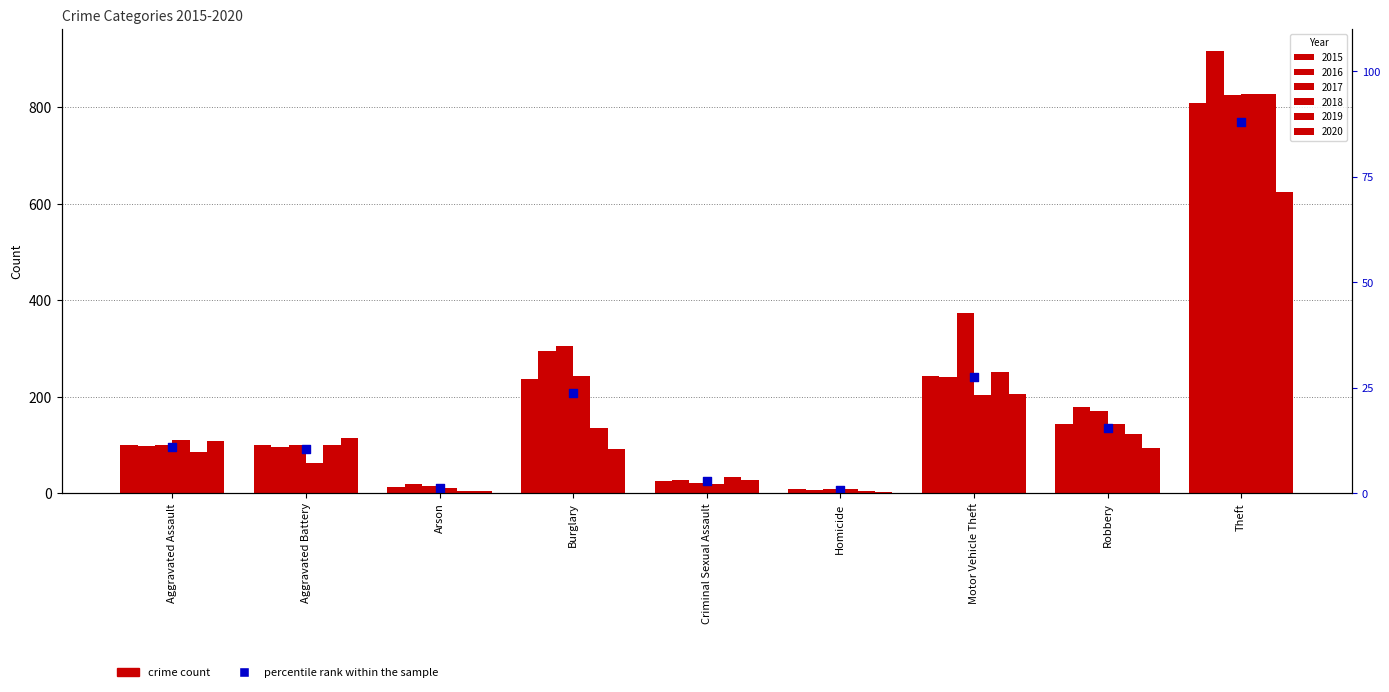

Which series has the largest total across all categories?

2017